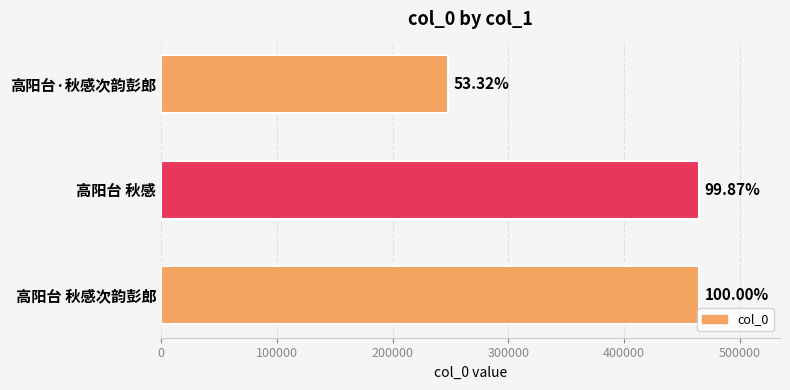

What is the difference between the maximum and second lowest values?

592